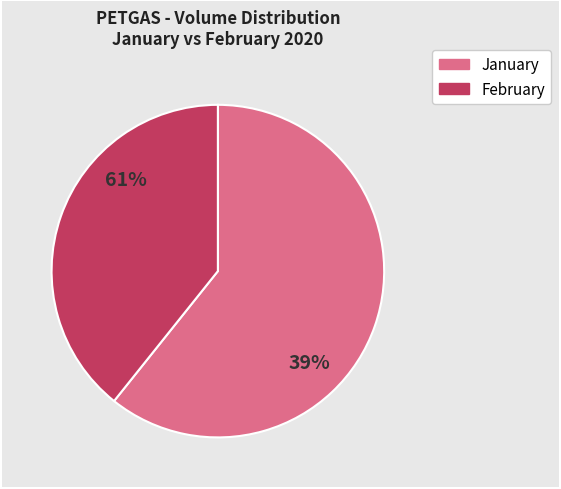

The 2020-02-11 slice represents 1% of the pie. True or false?

False